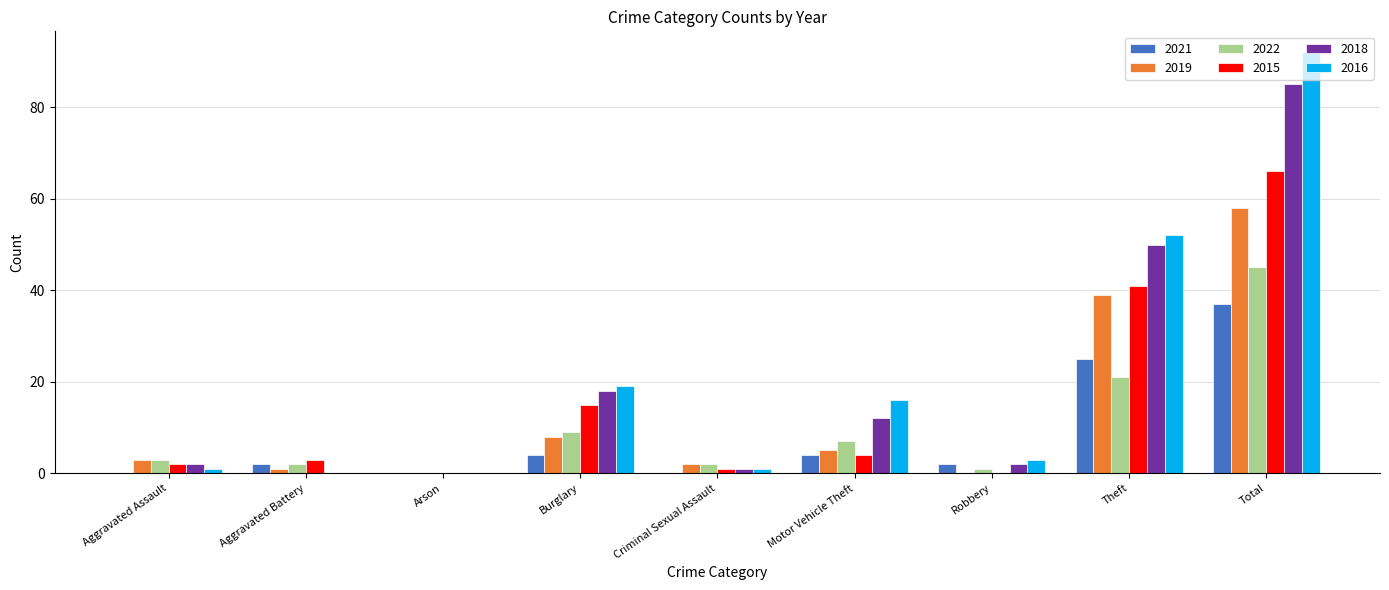

At which category is the sum across all series the highest?

Total